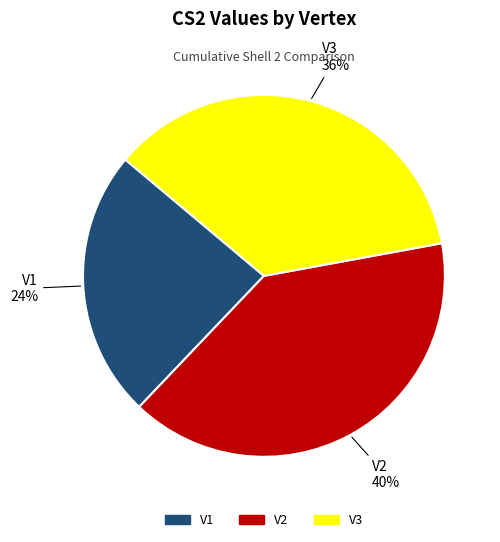

What is the ratio of the value at V3 to the value at V2?

0.9